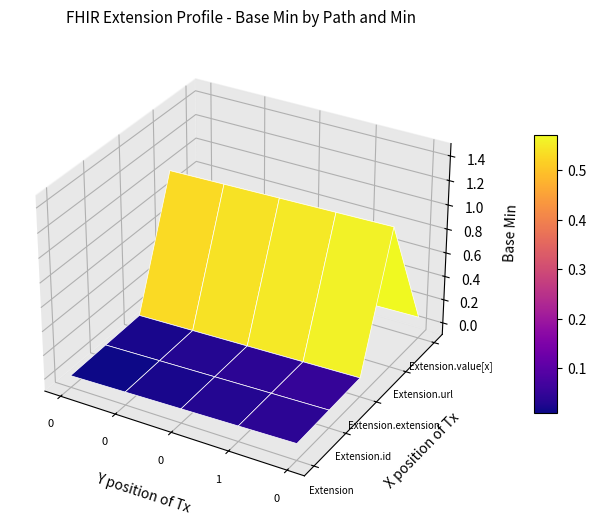

Which series has the largest total across all categories?

Extension.url